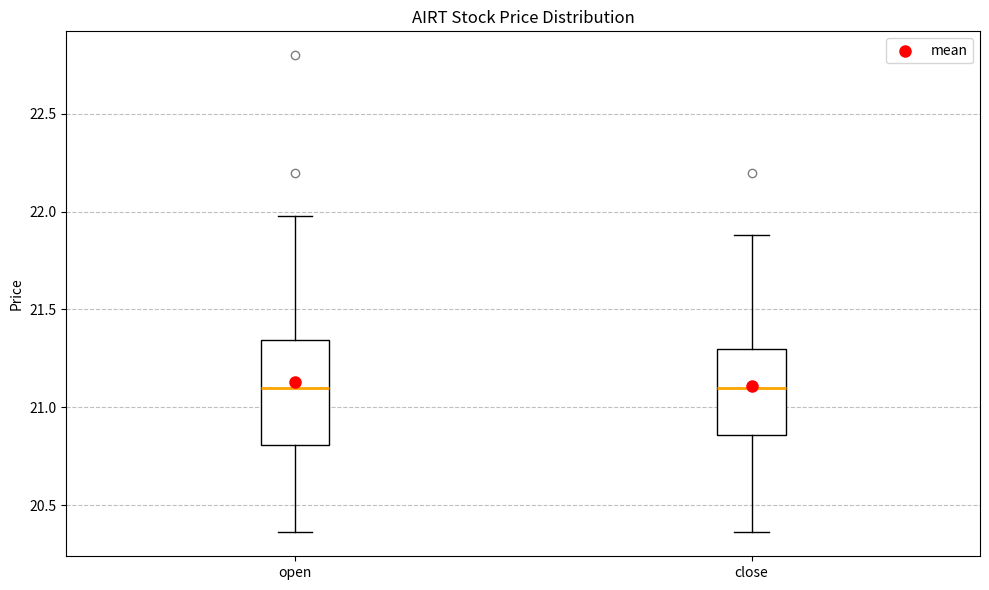

Comparing the boxes themselves (not the whiskers), which one is the tallest?

open